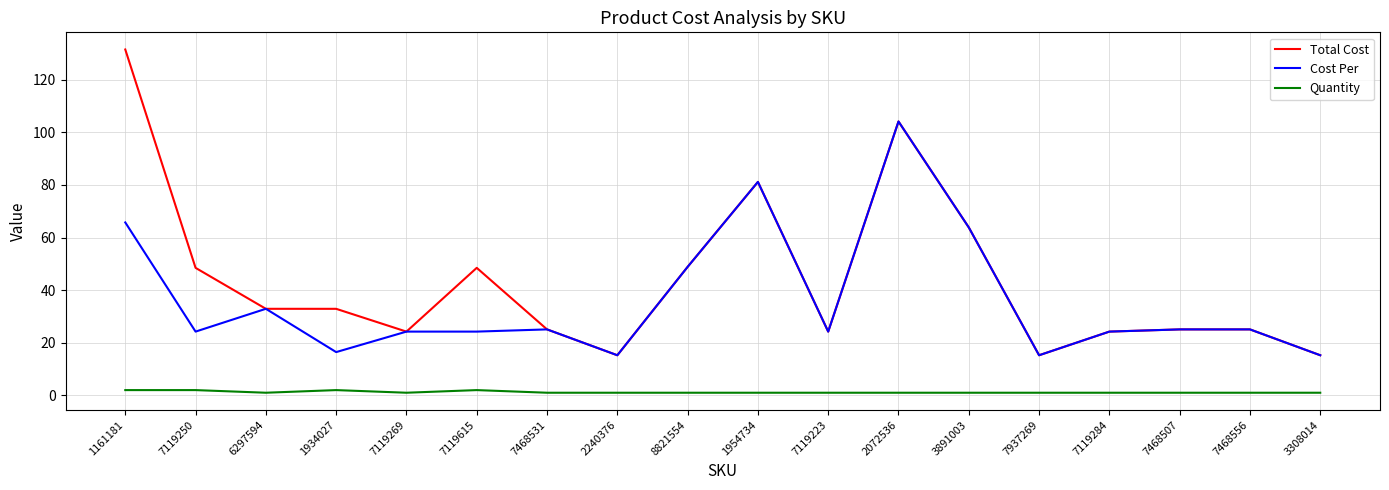

List the series in order of their overall mean, highest first.

Total Cost, Cost Per, Quantity